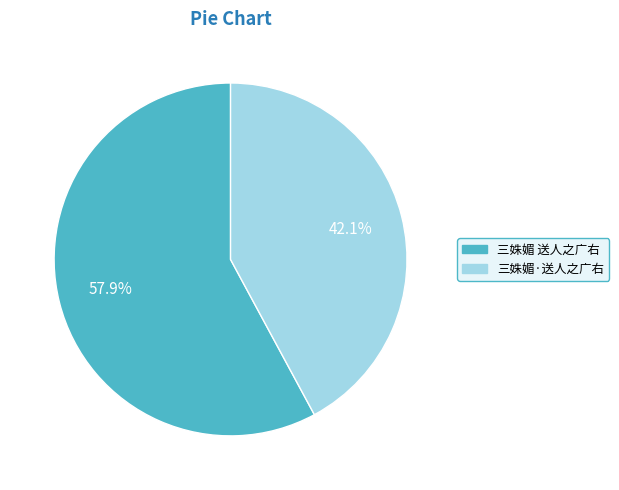

Which has a higher value, 三姝媚 送人之广右 or 三姝媚·送人之广右?

三姝媚 送人之广右